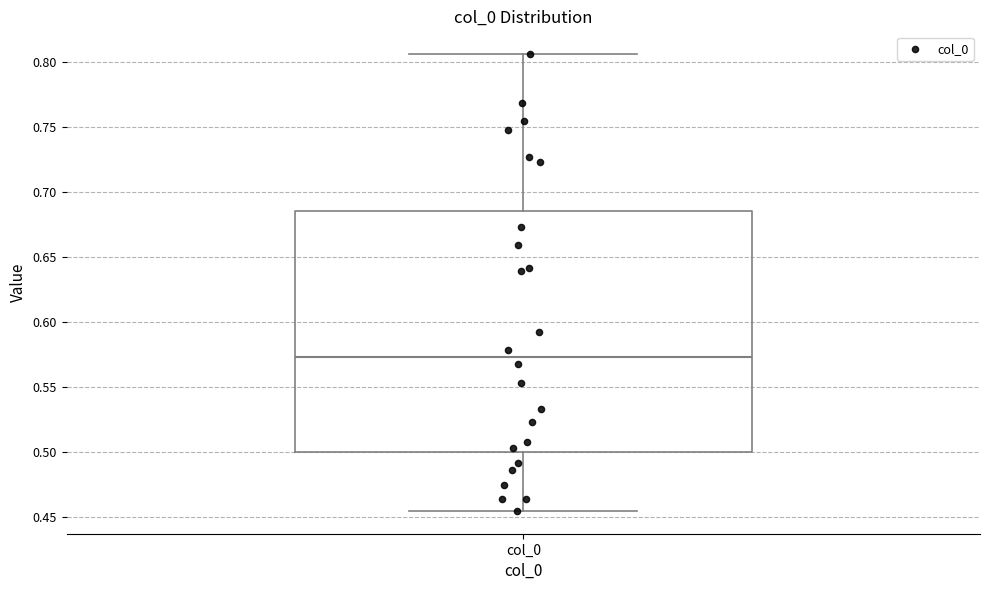

Transcribe this box plot: give where the median line is, the range the box spans, and where the two whiskers end, as read against the y-axis. The values are not printed on the chart, so give them approximately, as read against the axis.

median 0.575, box 0.500 to 0.685, whiskers 0.455 to 0.805